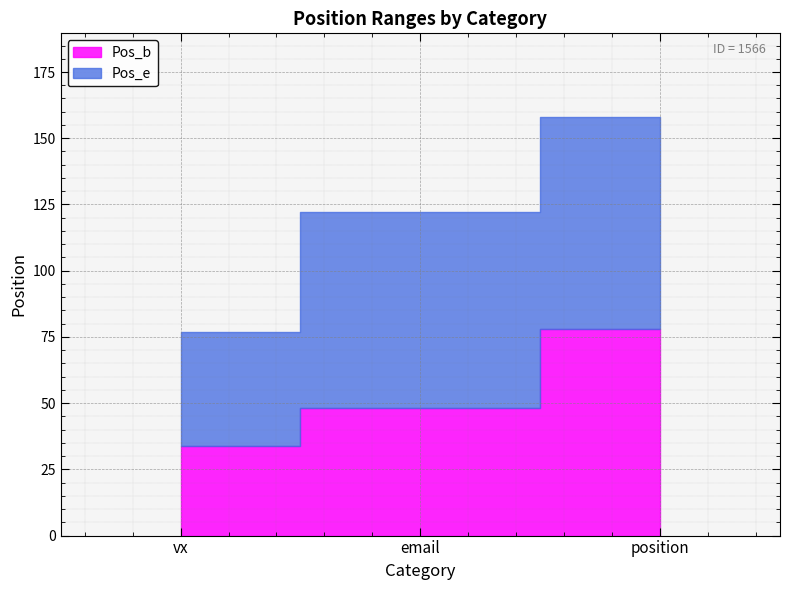

At which category is the sum across all series the highest?

position